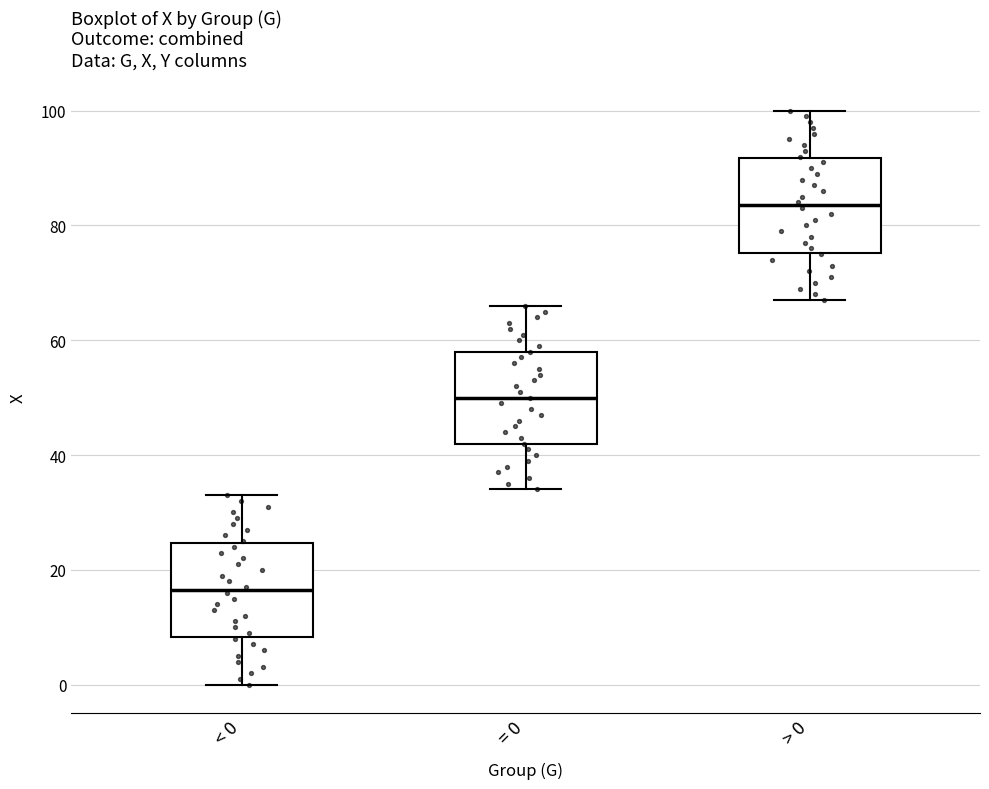

Which box's median line is the lowest?

< 0